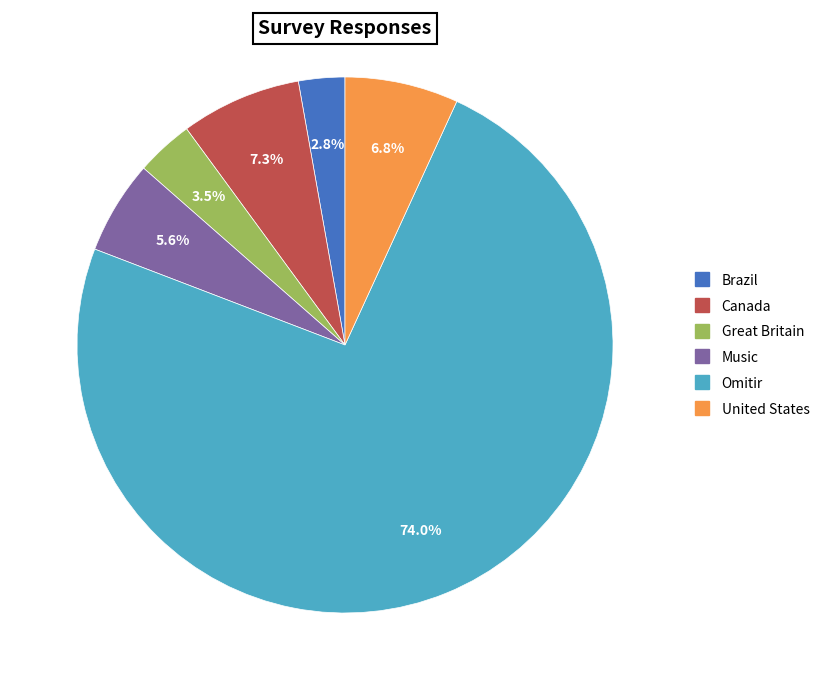

To the nearest percent, what is the difference between the largest and smallest slice percentages?

71%